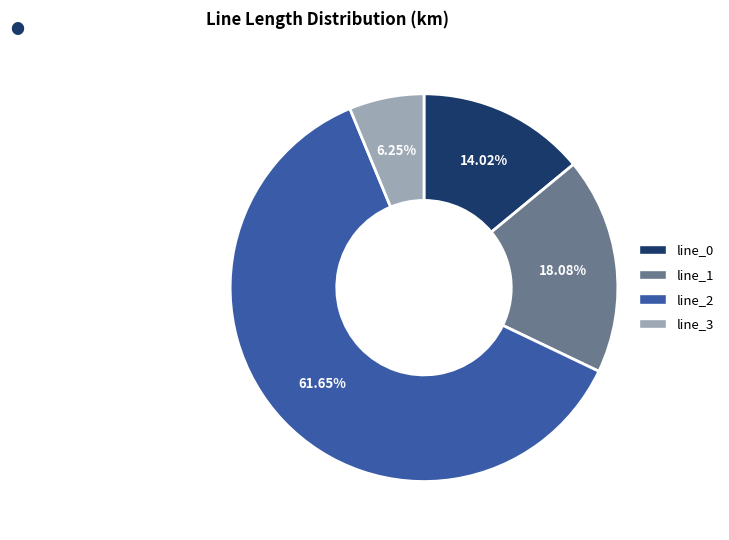

Is there a majority slice in this chart?

Yes